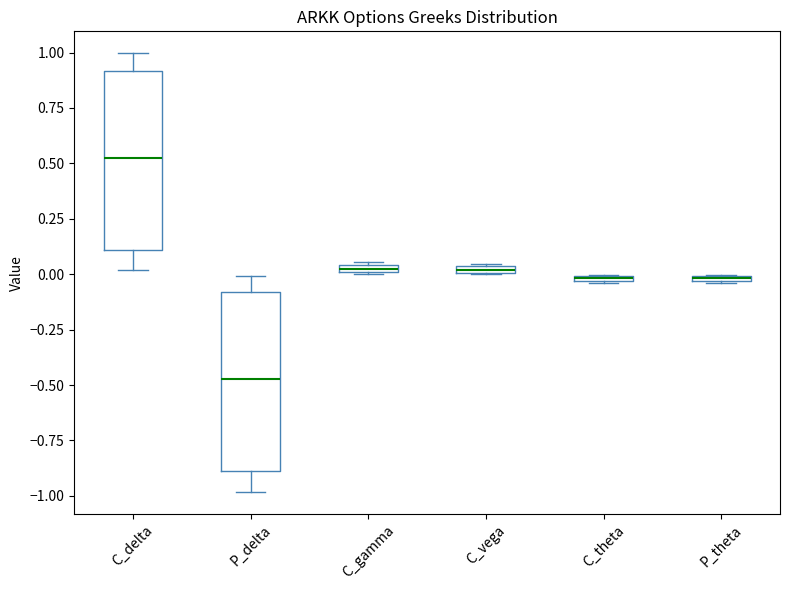

Where does the median line of the box for C_delta sit on the y-axis? The values are not printed on the chart, so give them approximately, as read against the axis.

0.50